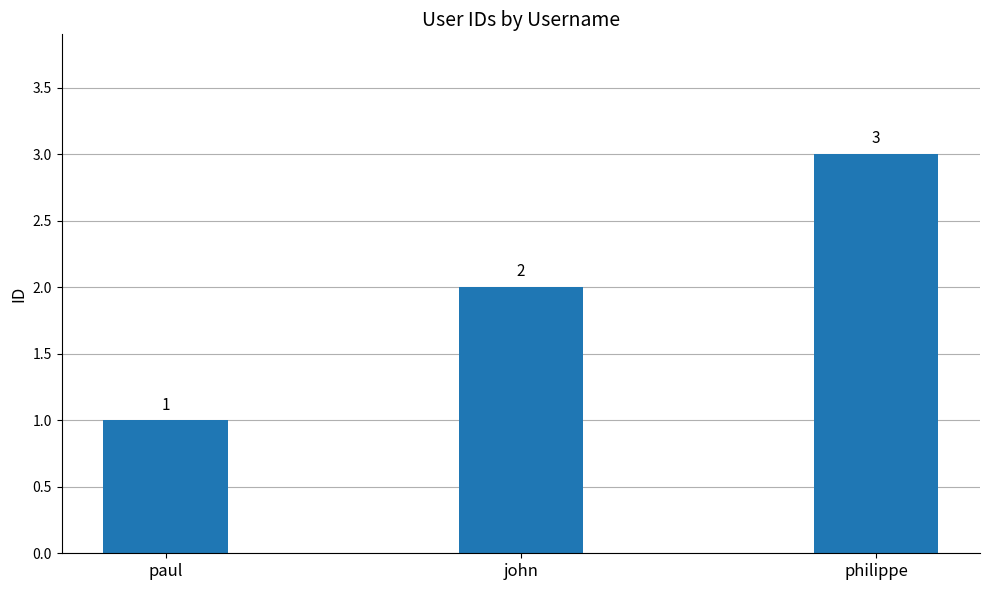

What value does the data have at paul?

1